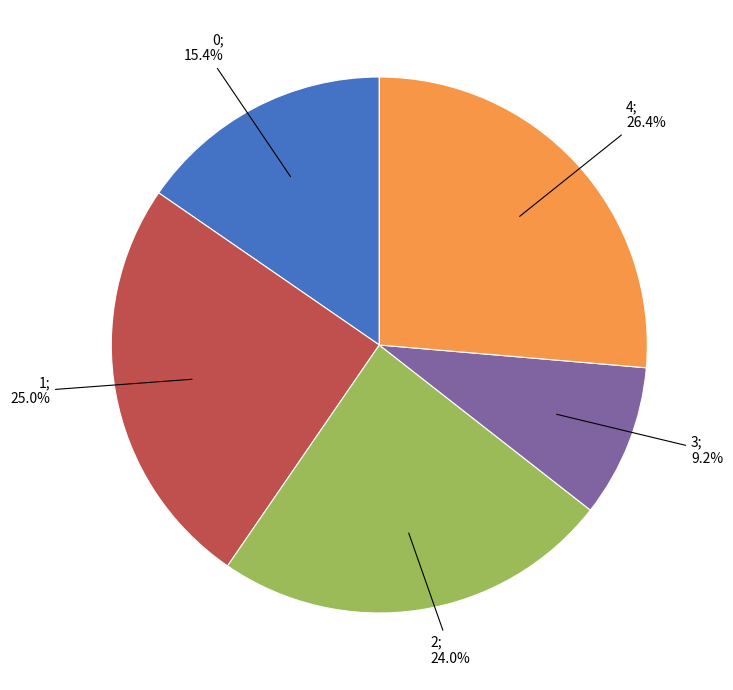

Does any single category account for the majority?

No